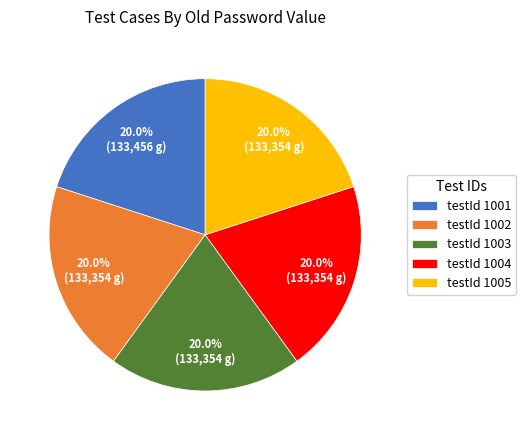

What portion of the pie excludes testId 1004?

80.0%